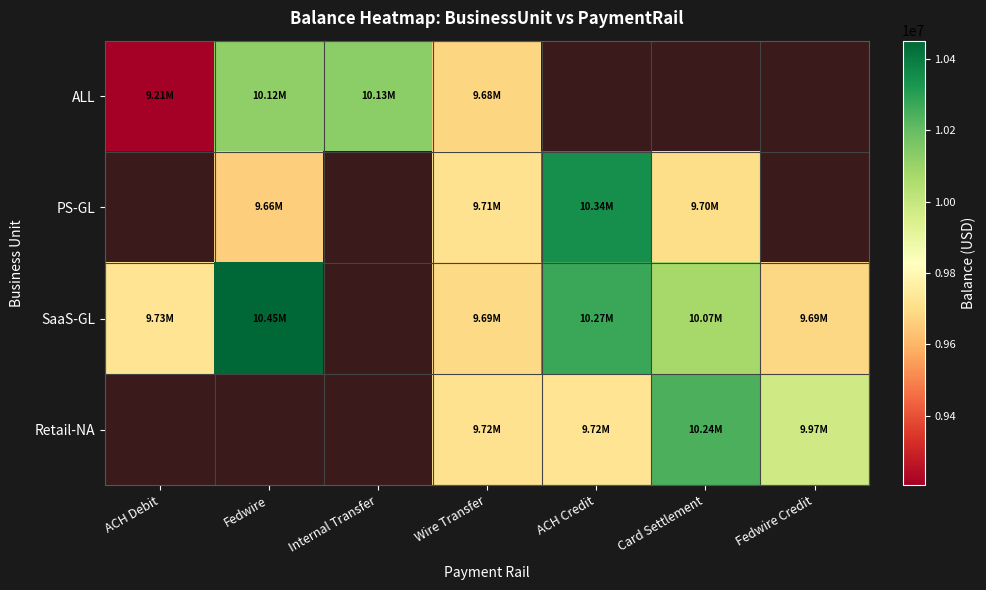

Which label corresponds to the smallest value in the chart?

ACH Debit